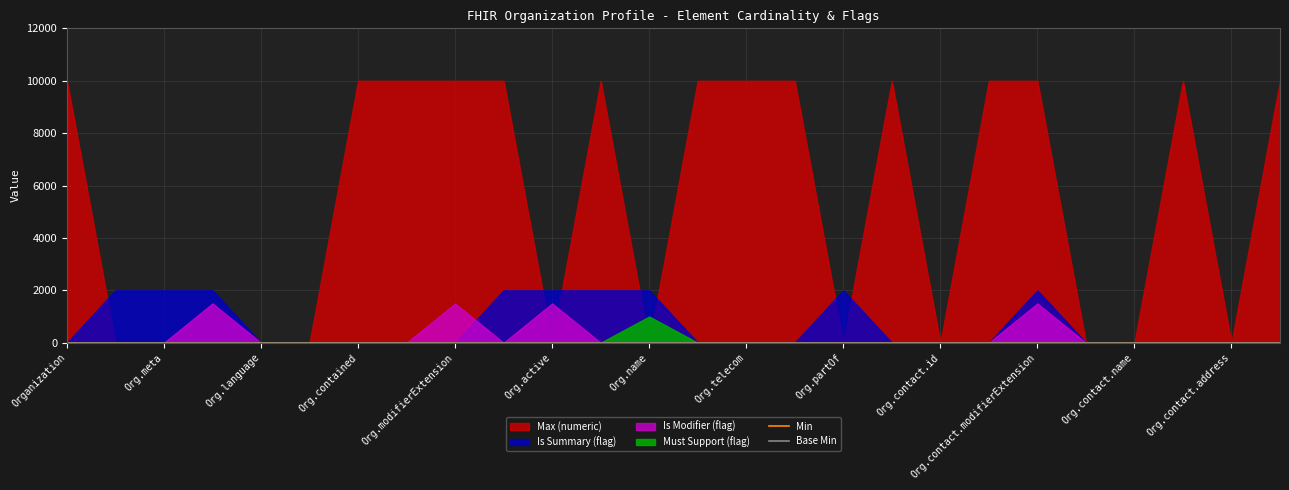

Where is Base Min nearest to the value 0?

Organization